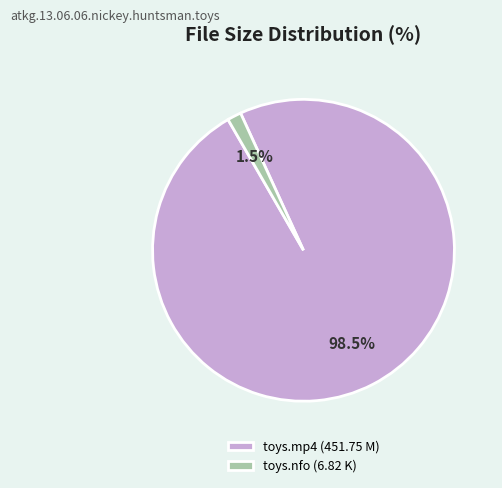

What is the majority slice?

toys.mp4 (451.75 M)